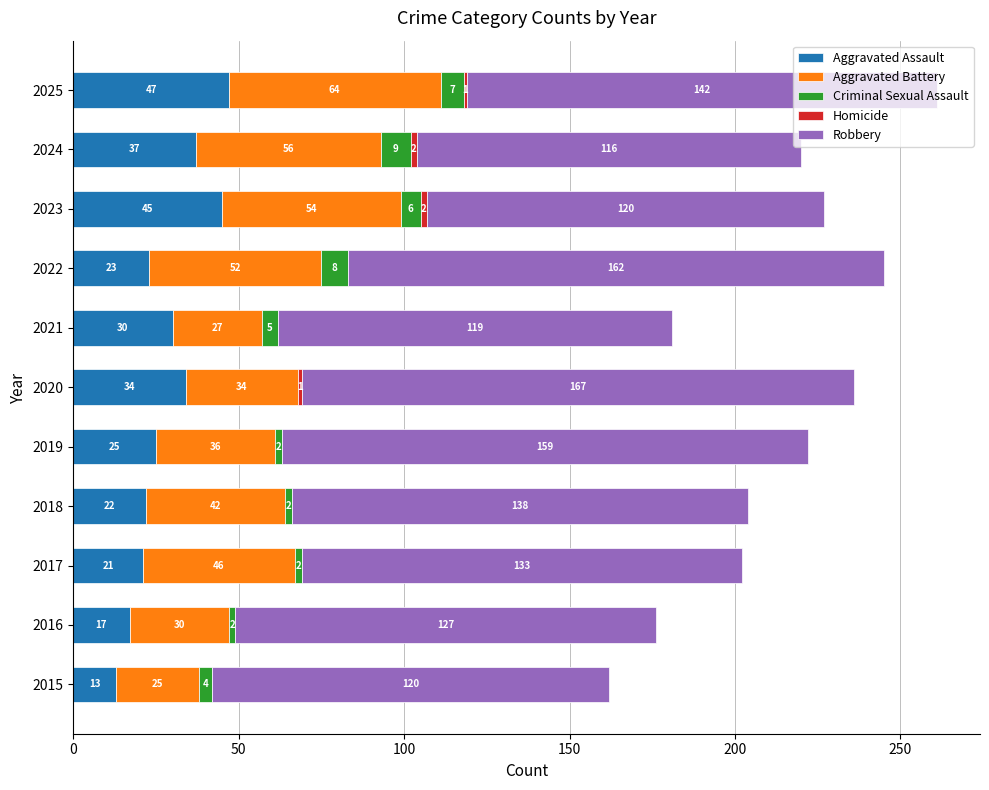

True or false: Aggravated Assault has a value of 51 at 2020.

False